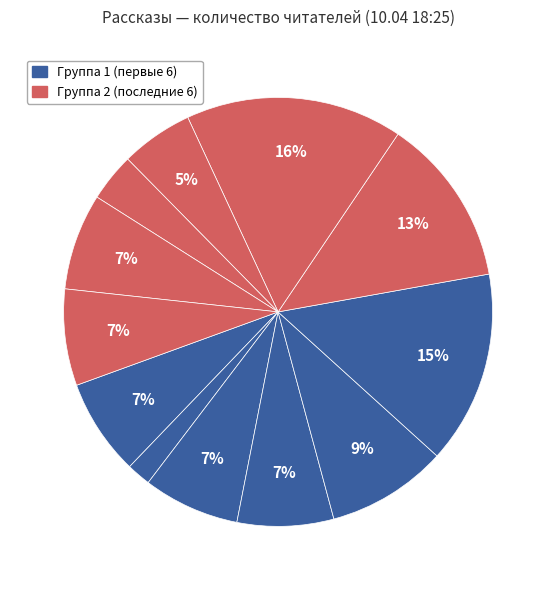

Rank the categories by value from lowest to highest.

Старость приходит одна, Поющий дворецкий, Л.Ю.К. - я не совсем твой отец., Снежок, переживший лето, Дети священного леса, Консервы, Дом соек, Спасти старика, Поездка, Возвращение домой в СССР, Иллюзион, Когда зацветает полынь